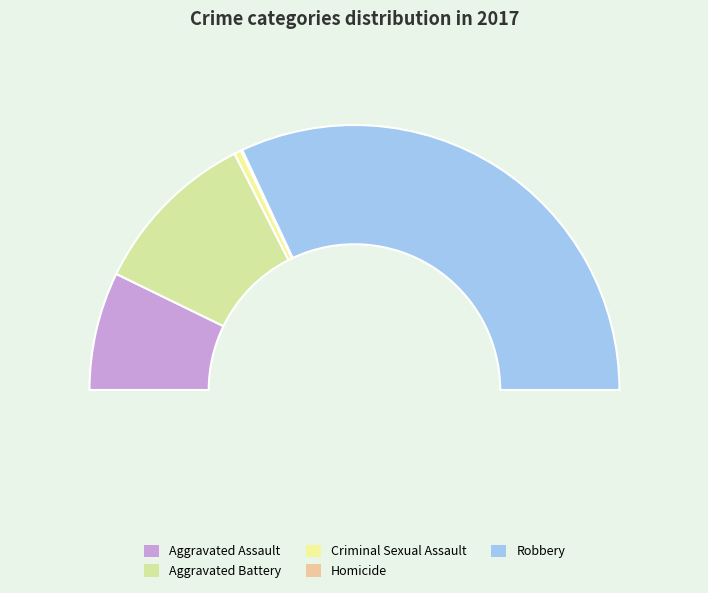

What portion of the pie excludes Homicide?

99.8%